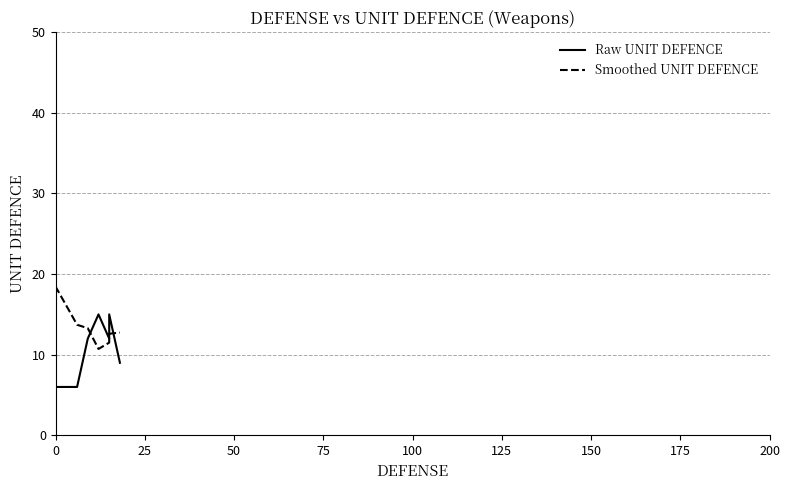

How many distinct data groups are displayed?

2